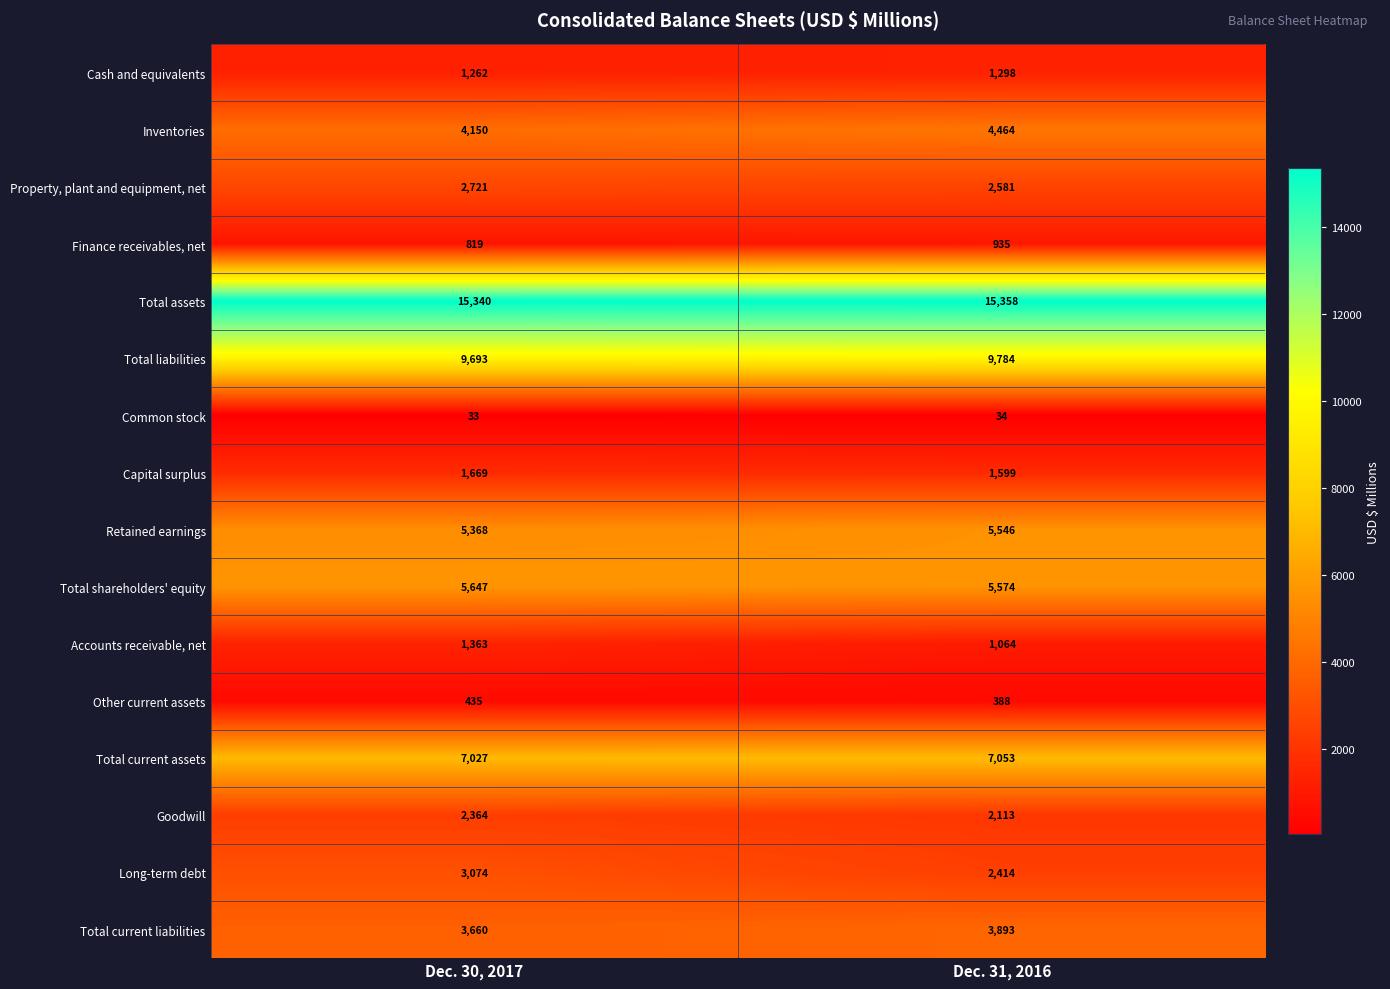

Is the value of Total assets at Dec. 30, 2017 greater than the value of Capital surplus at Dec. 30, 2017?

Yes